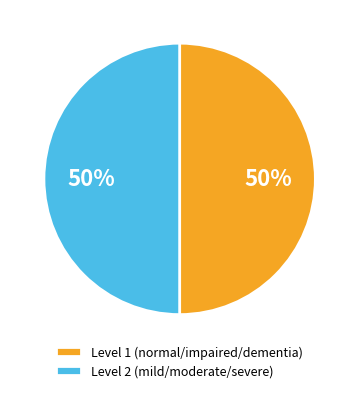

Approximately how many times larger is the value at Level 2 (mild/moderate/severe) compared to Level 1 (normal/impaired/dementia)?

1.0